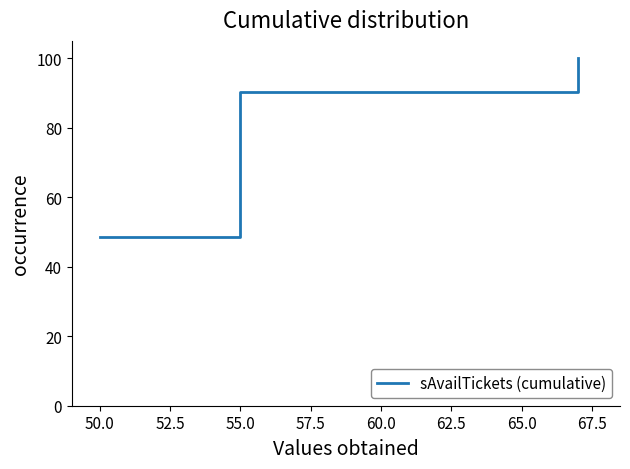

What is the maximum value shown in the chart?

100.0